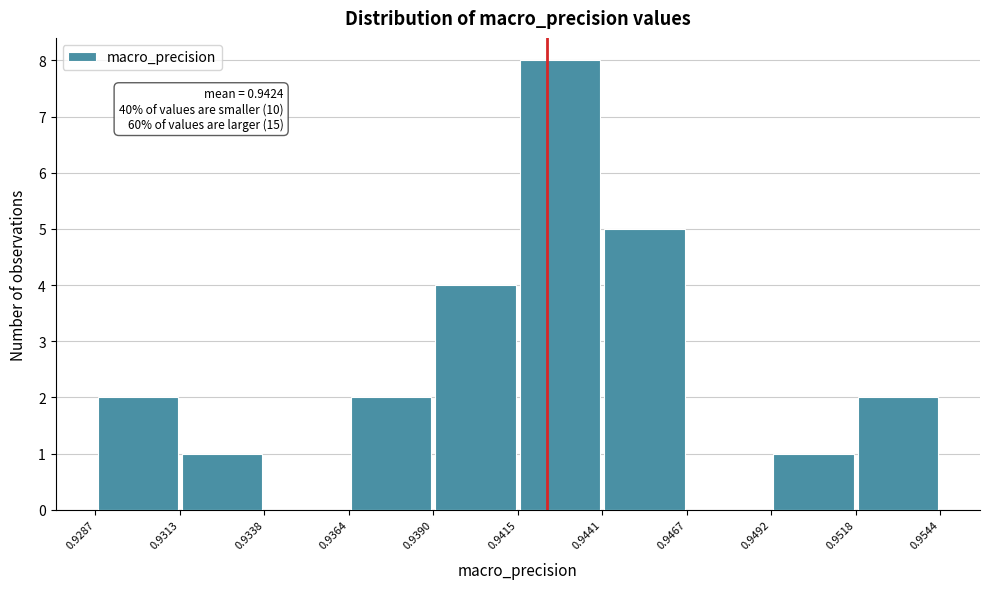

Over which range of the x-axis is the bar tallest?

0.9415 to 0.9441